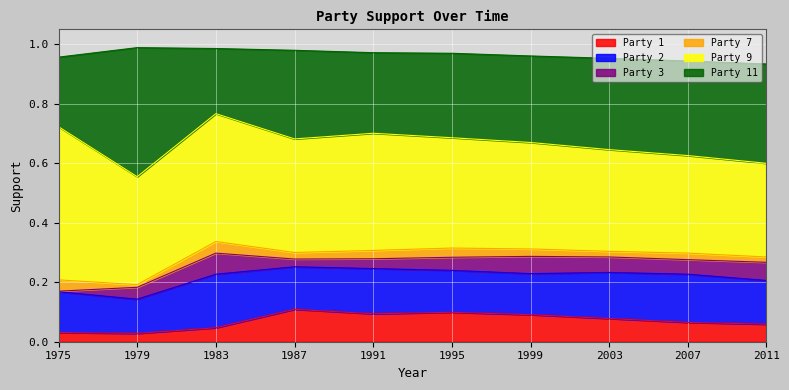

How many lines are shown in the chart?

6